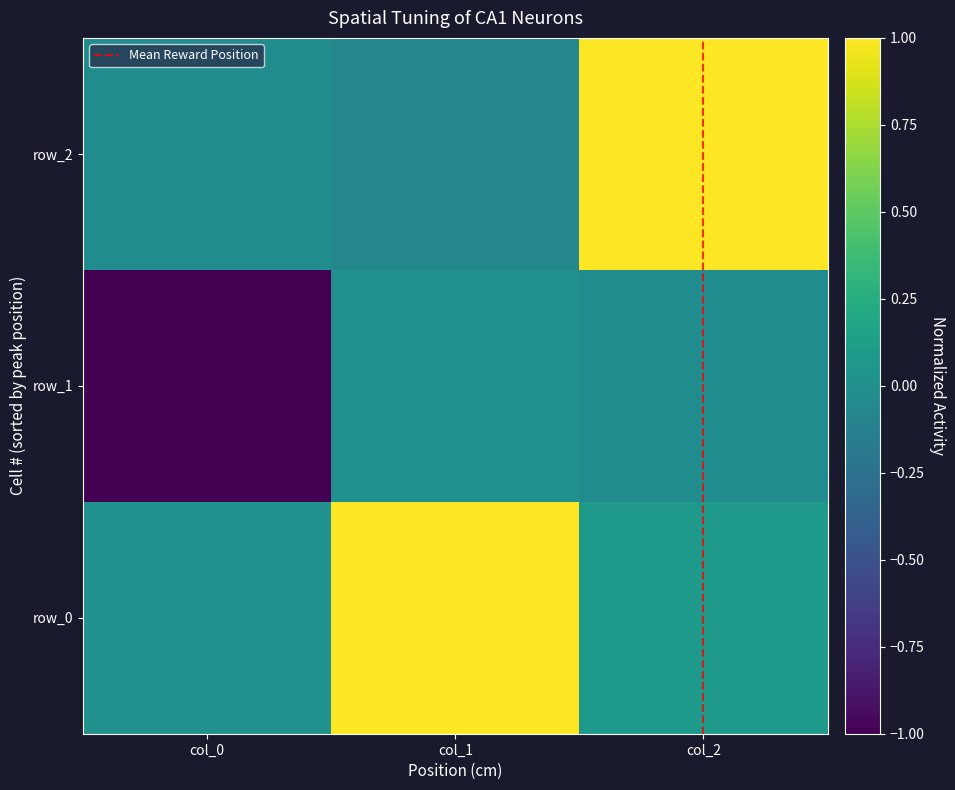

What is the approximate value of row_0 at col_2?

0.1